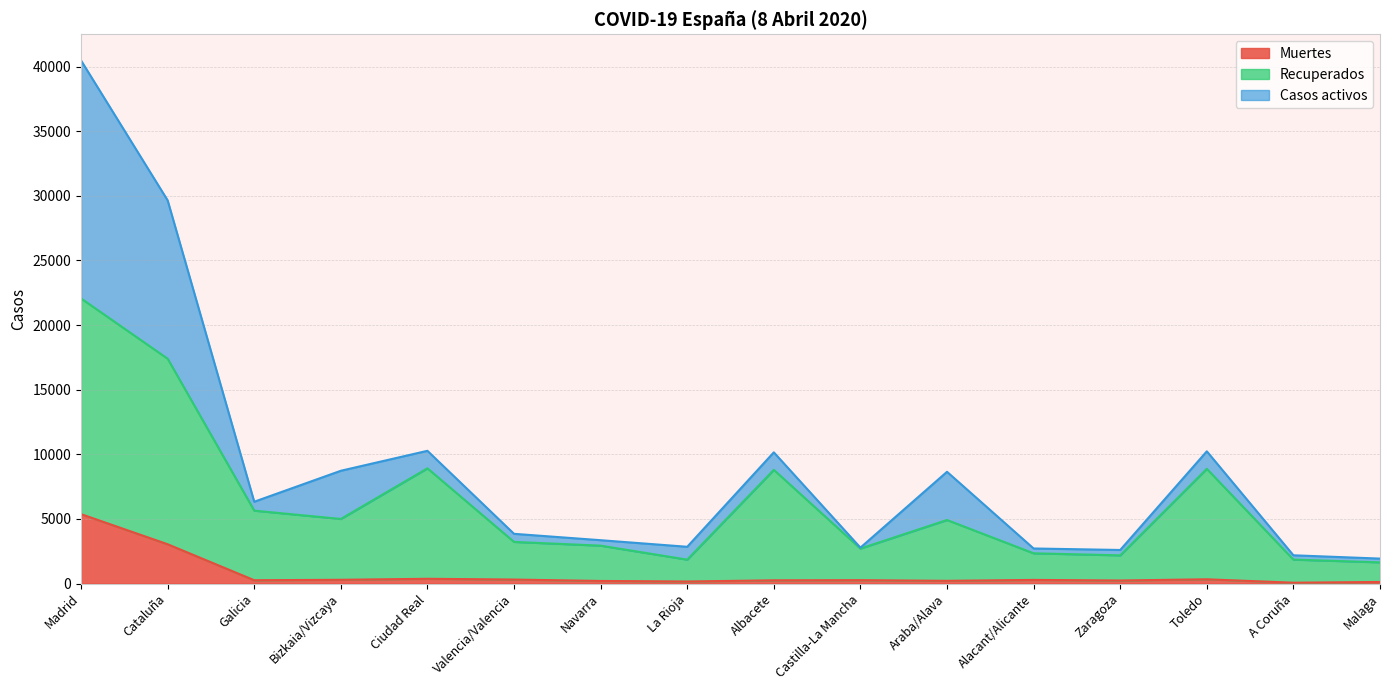

In Recuperados, how many points are lower than both neighbors (excluding endpoints)?

4